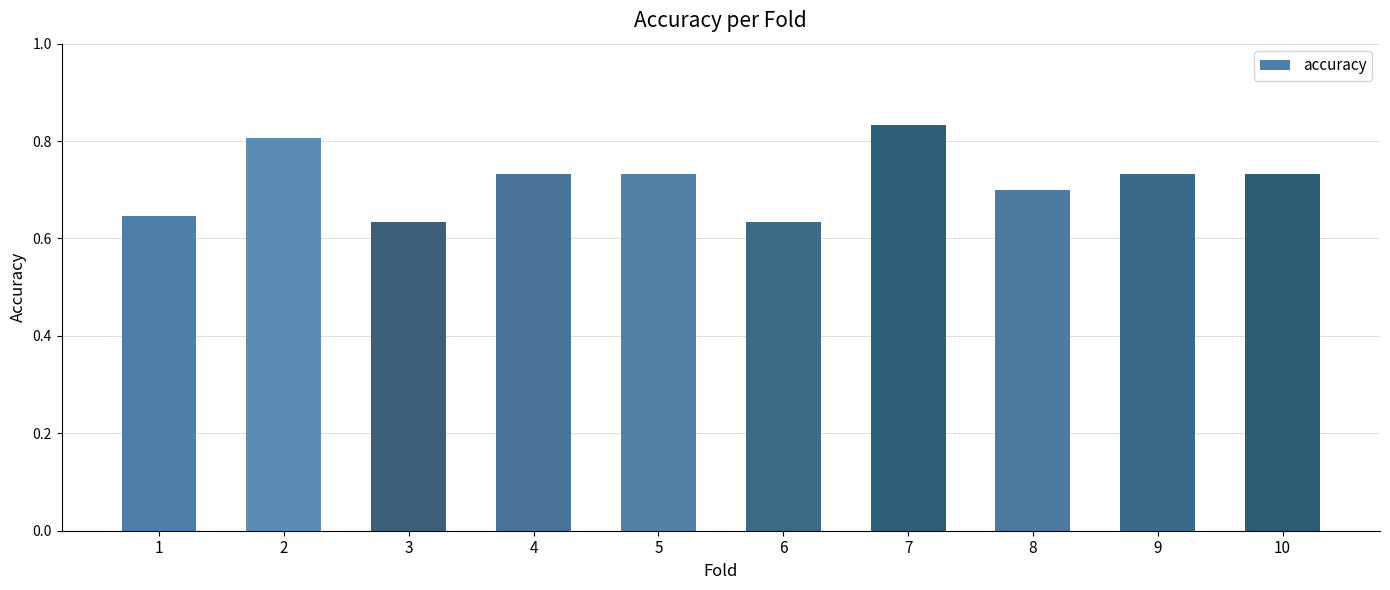

What is the sum of the values at 5 and 10?

1.5